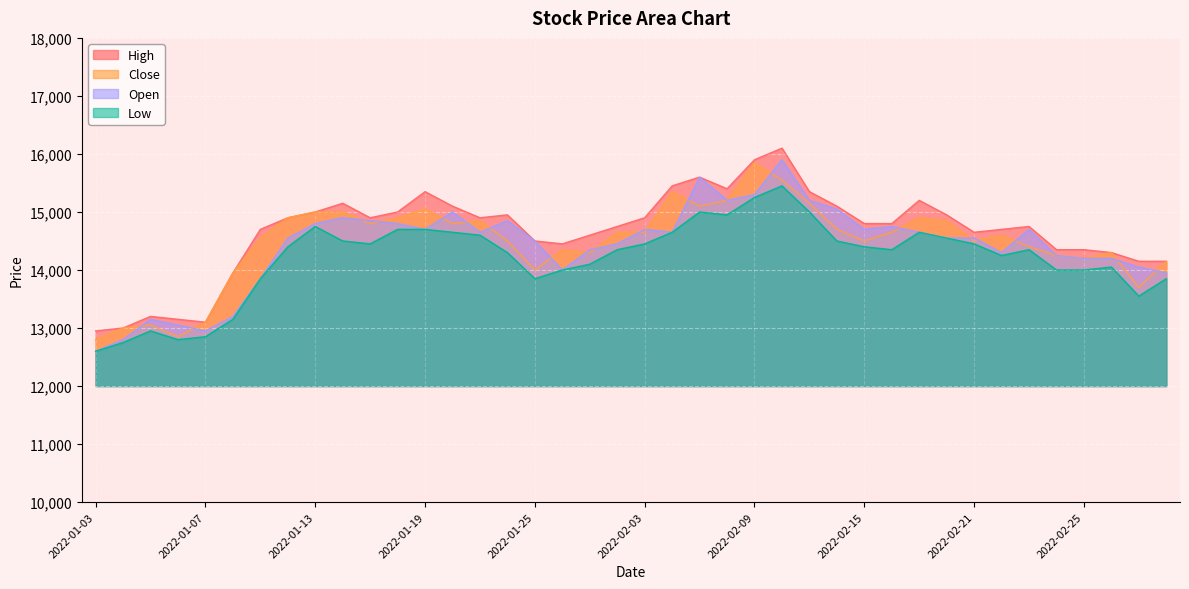

Which series changed the most between 2022-01-20 and 2022-03-02?

Low